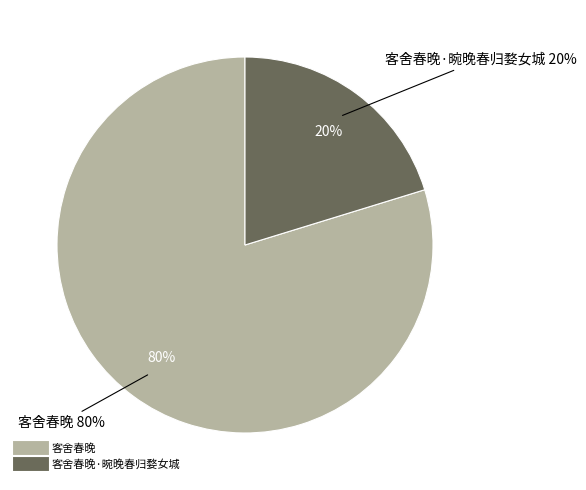

Is there a majority slice in this chart?

Yes